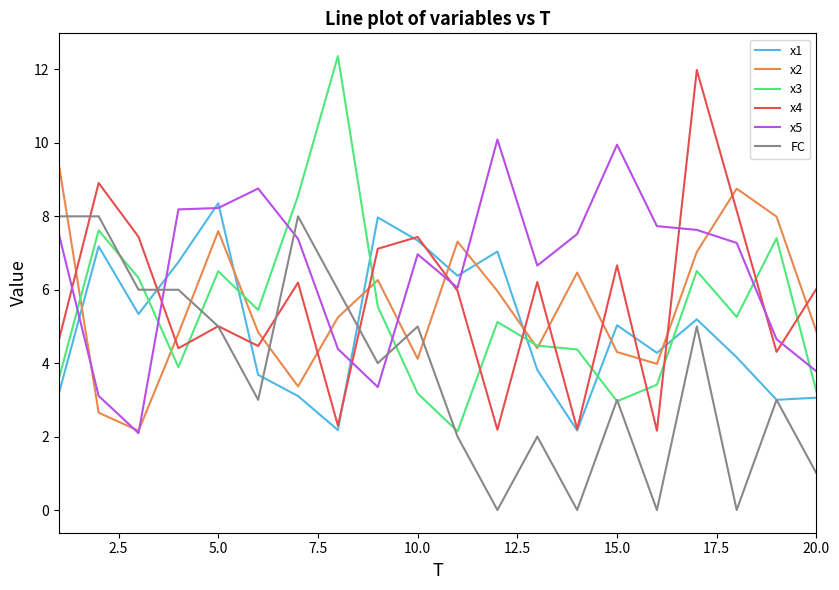

Which series has the largest total across all categories?

x5